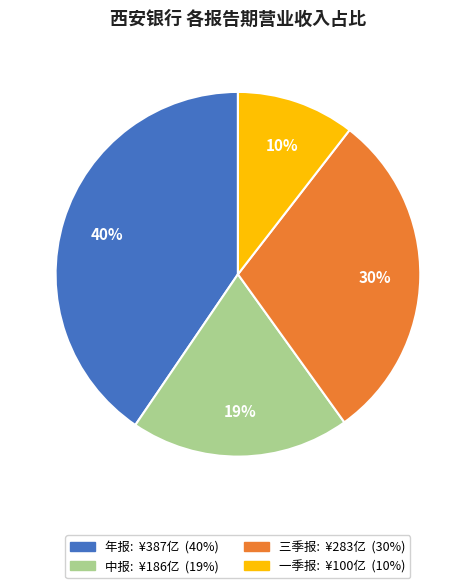

Do 中报 and 一季报 together represent more than half of the pie?

No